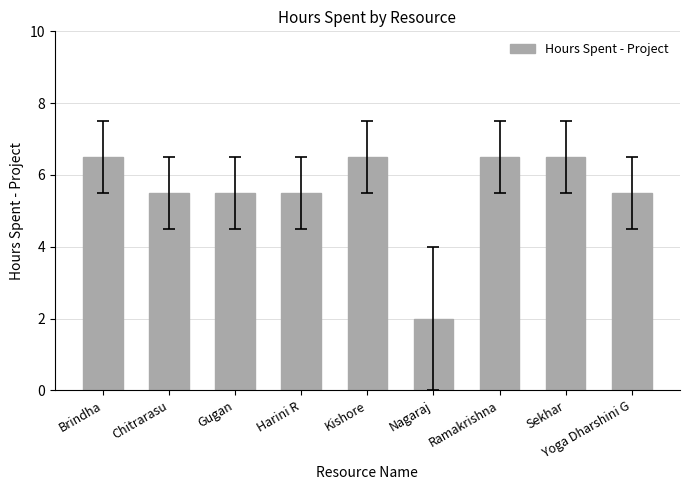

Reading left to right, extract all data points from this chart.

6.5	5.5	5.5	5.5	6.5	2.0	6.5	6.5	5.5